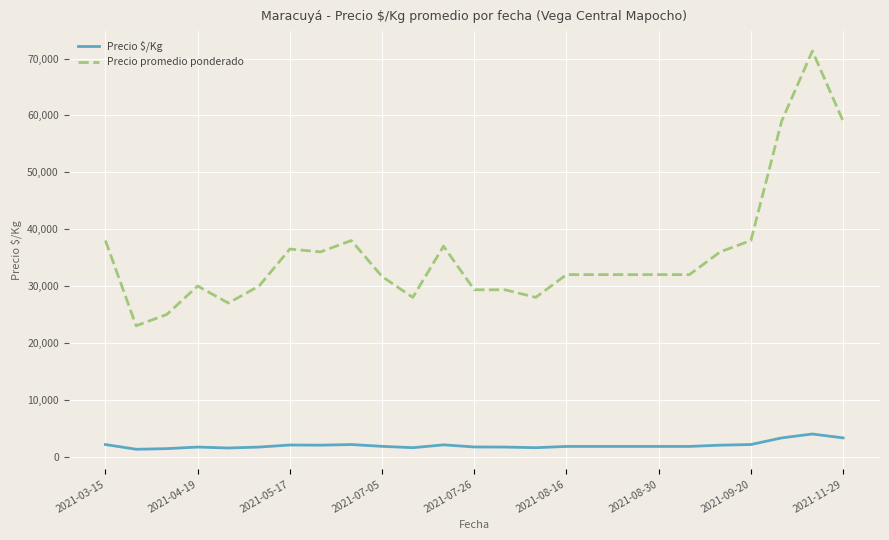

Which series has the largest total across all categories?

Precio promedio ponderado